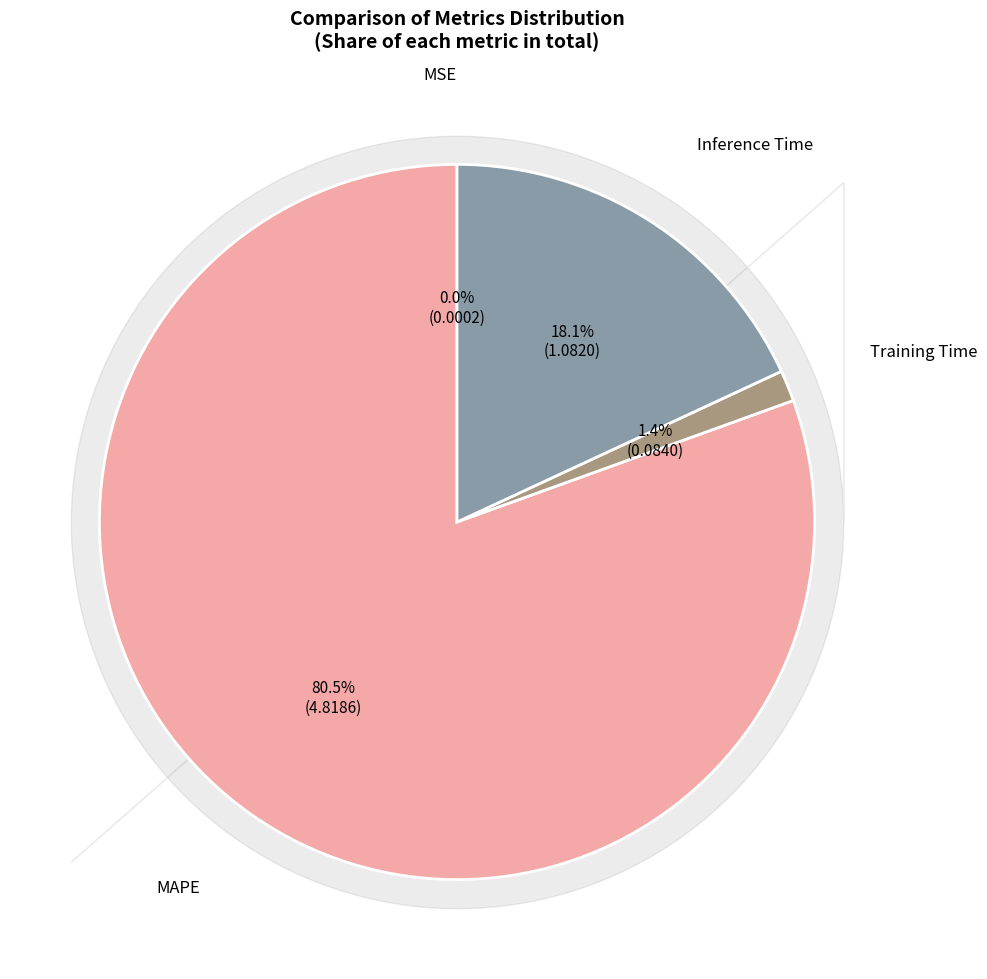

Is there any slice that represents more than half of the pie?

Yes